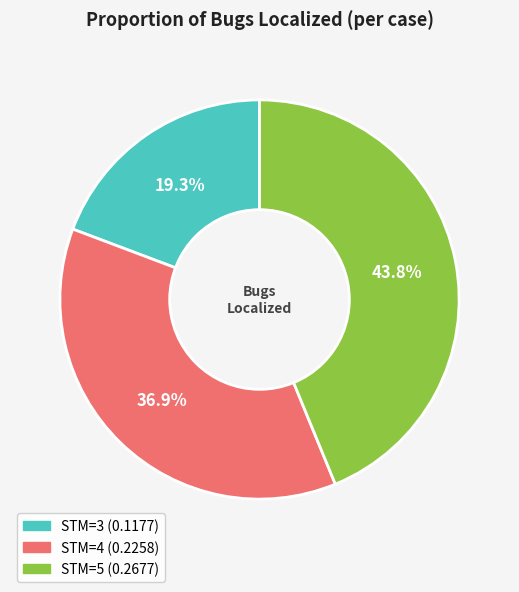

Which slice is the largest?

STM=5